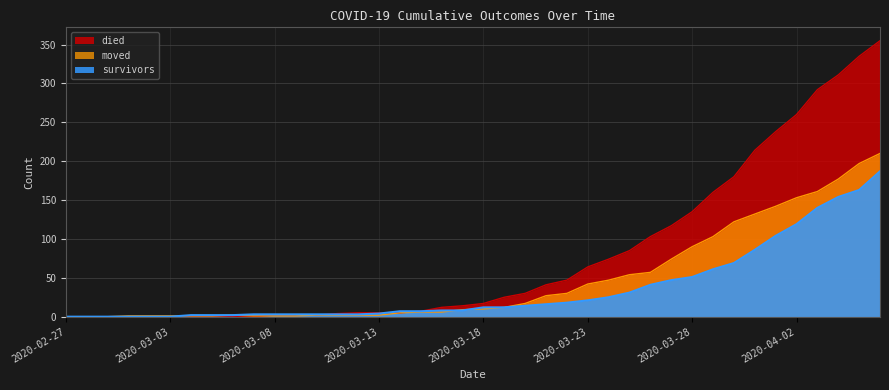

What is the sum of all moved values?

1901